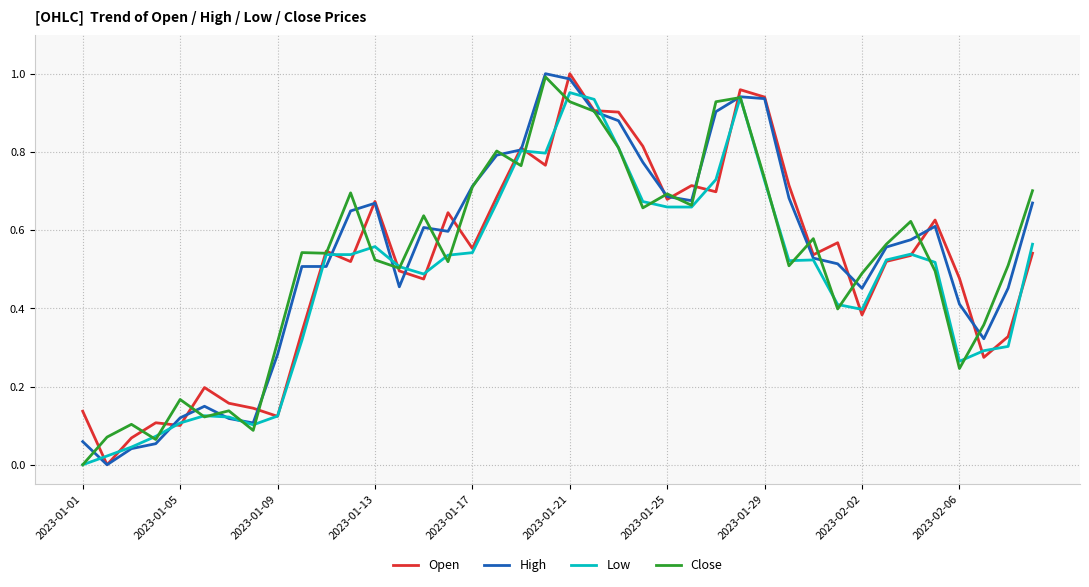

How many intersections are there between Open and Low?

21